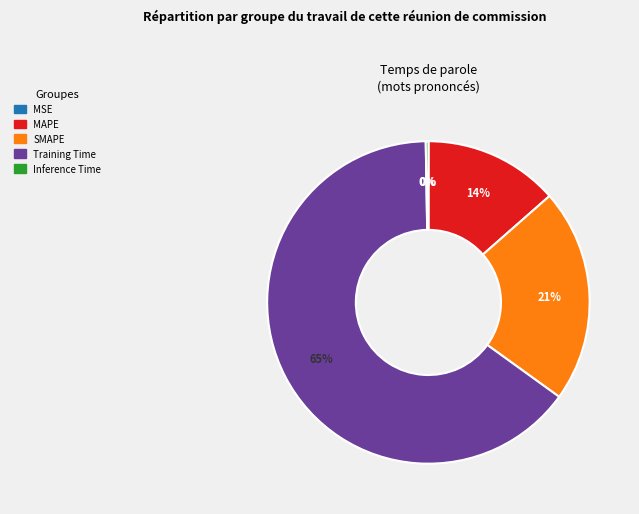

To the nearest percent, what is the difference between the largest and smallest slice percentages?

65%